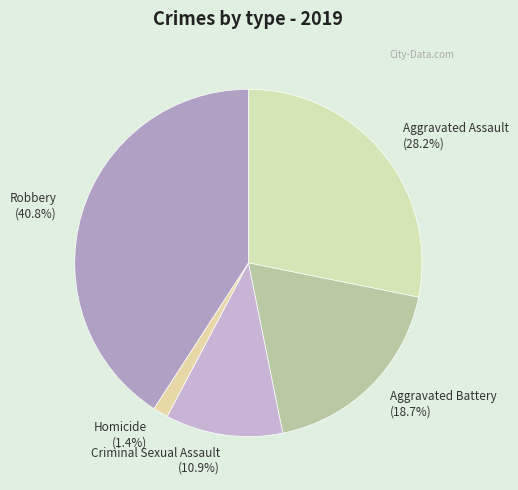

Is there any slice that represents more than half of the pie?

No